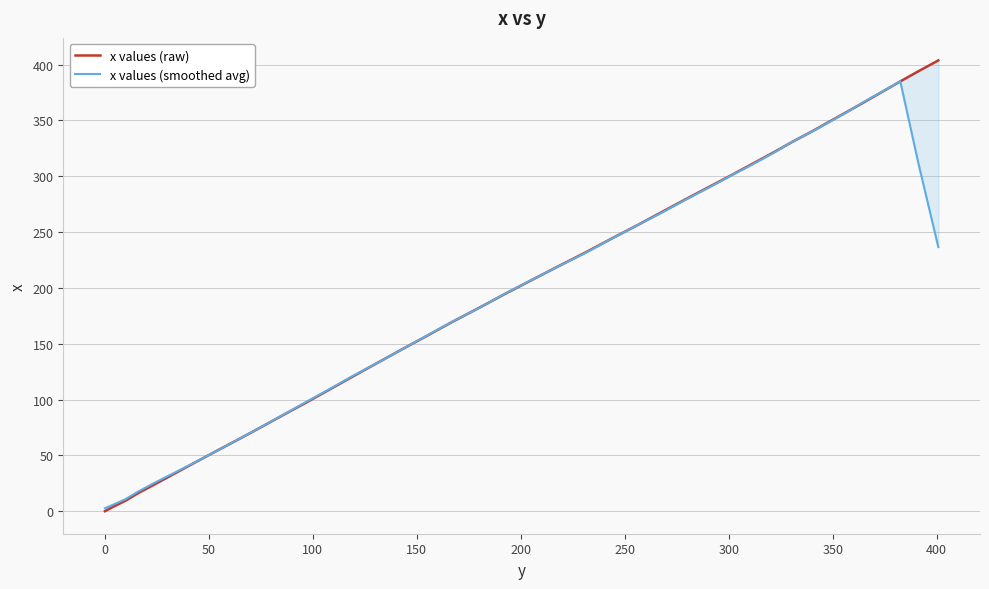

What is the minimum value for x values (smoothed avg)?

2.7